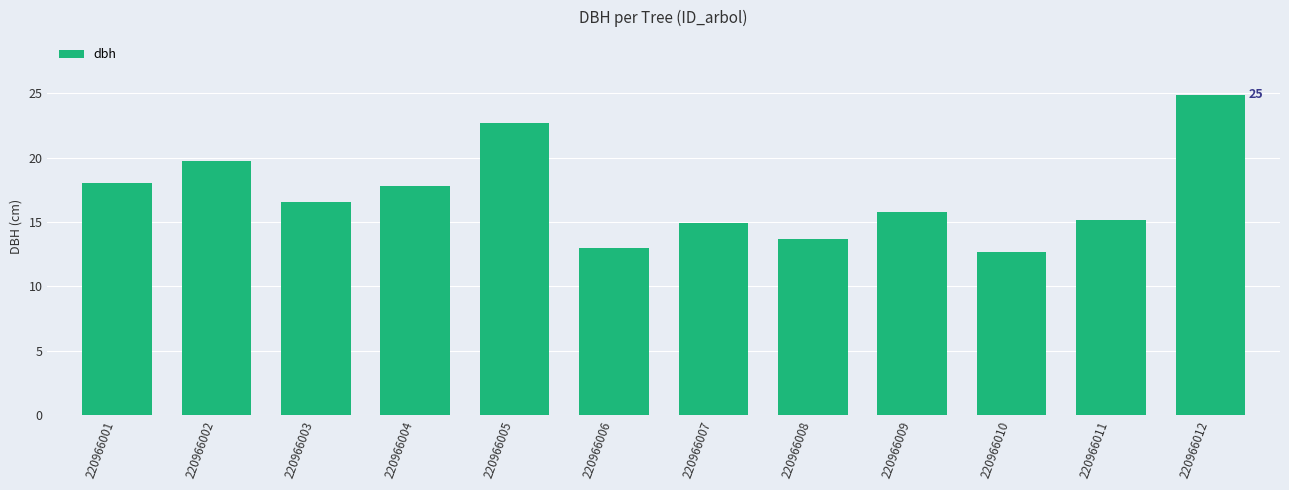

Which category has the lowest value across all series?

220966010